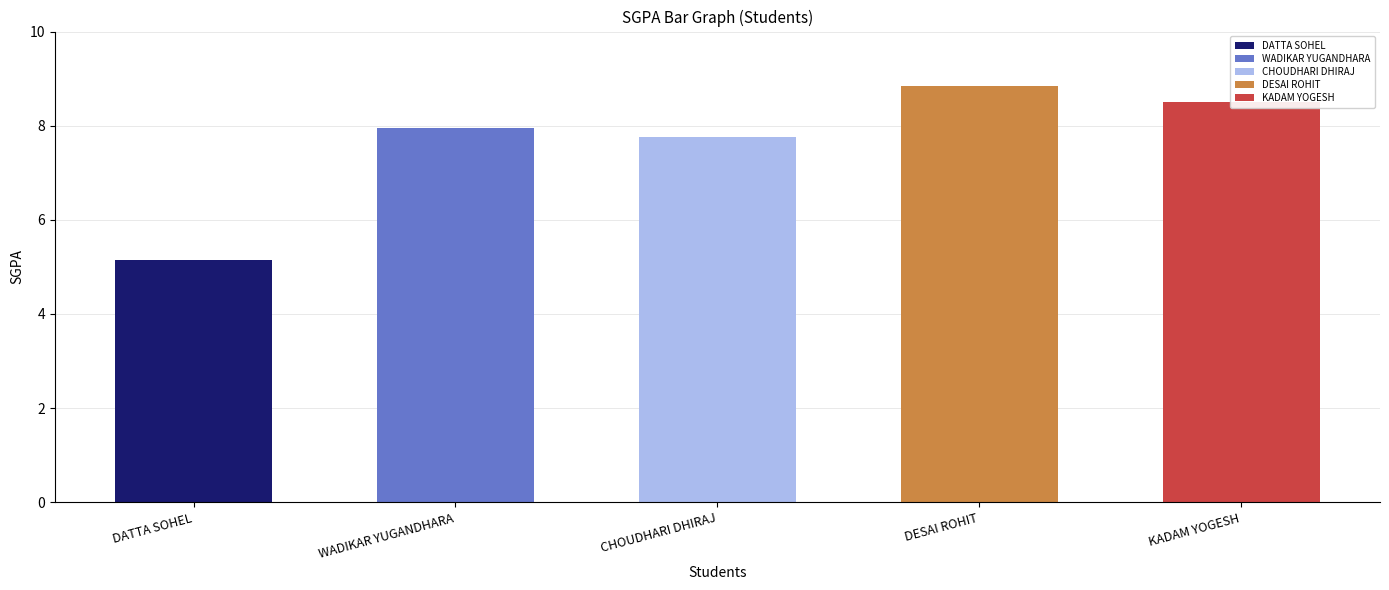

The chart shows a value of 8.5 at KADAM YOGESH. True or false?

True